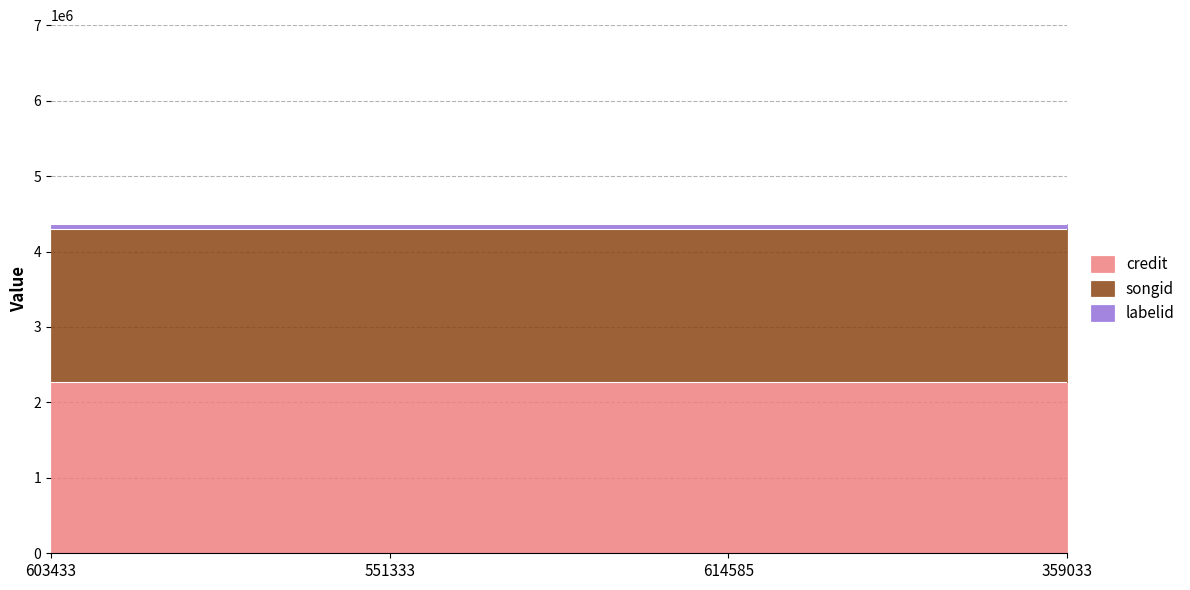

The labelid series shows 66434 at 614585. True or false?

True